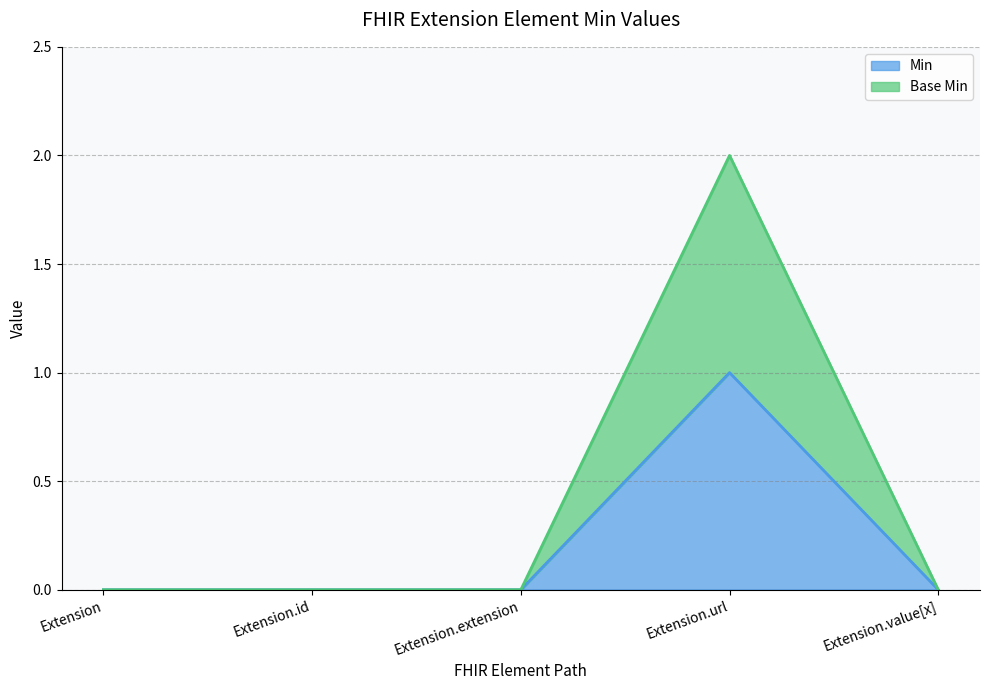

What is the label of the 3rd point from the right?

Extension.extension